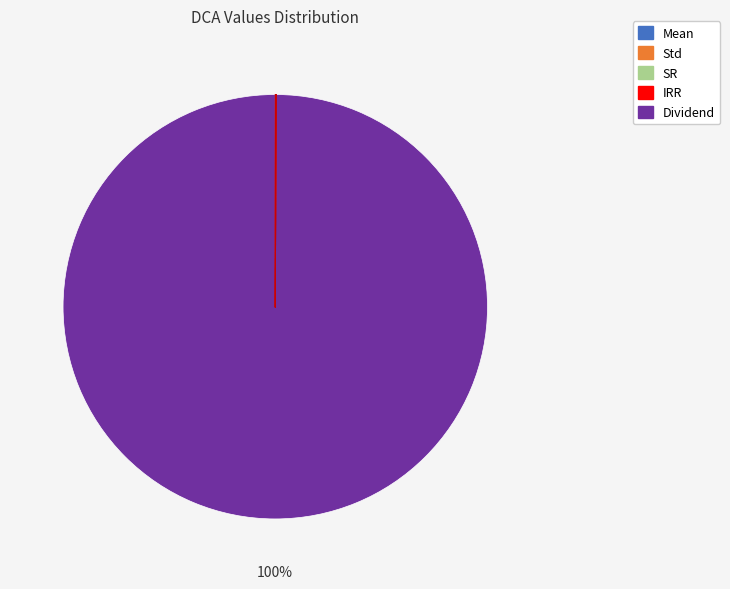

Which slice is the largest?

Dividend